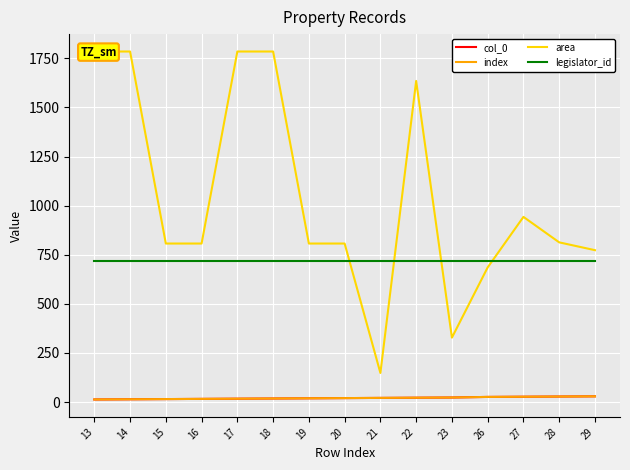

What is the greatest value displayed?

1785.0